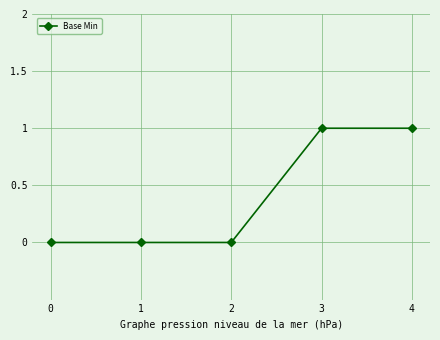

Reading left to right, extract all data points from this chart.

0=0	1=0	2=0	3=1	4=1